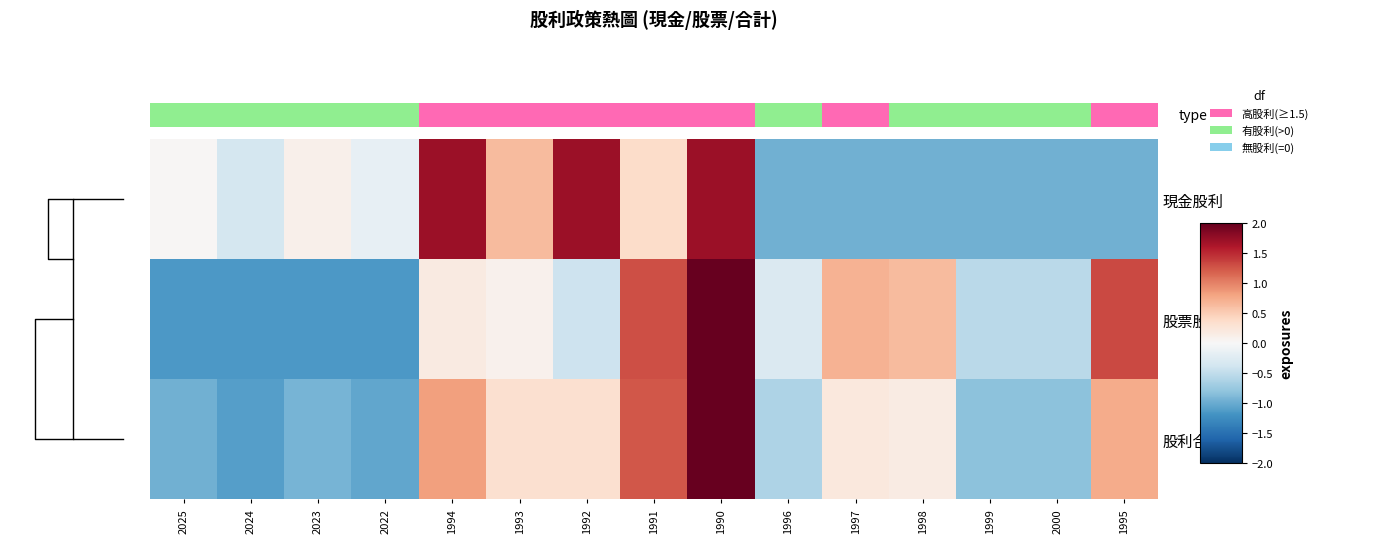

Between 2024 and 2023, which series saw the biggest shift?

現金股利